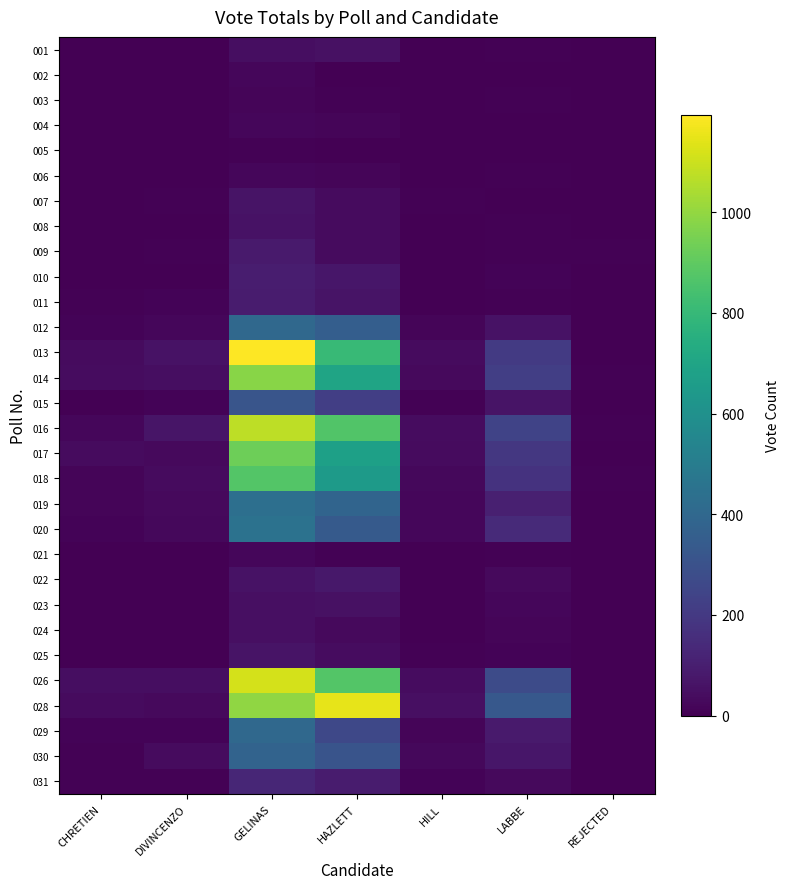

How many categories are shown in the chart?

7